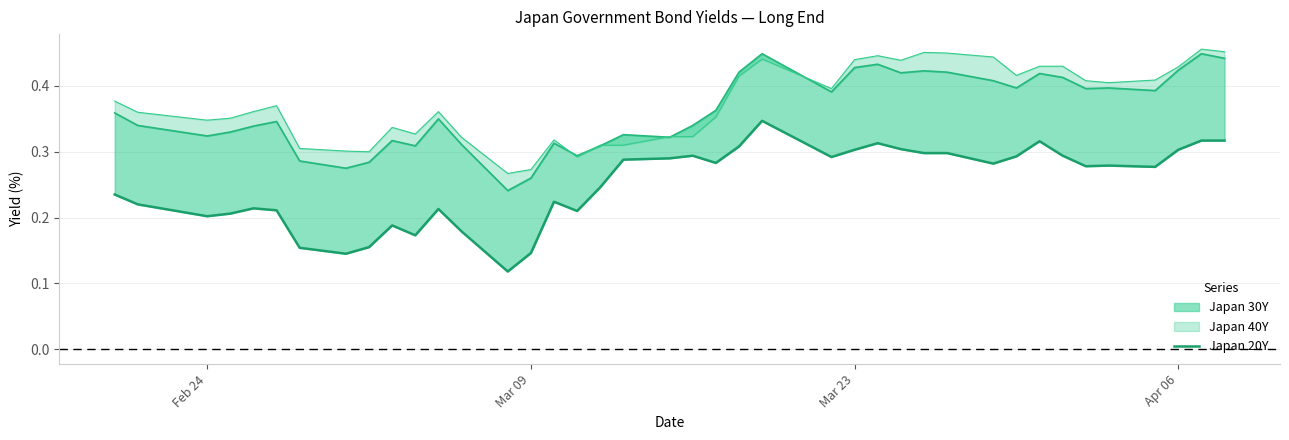

The chart shows a value of 0.1 at 5. True or false?

False